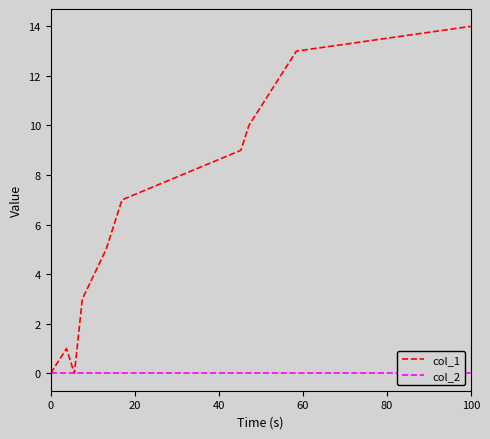

Which series has the largest range (max minus min)?

col_1